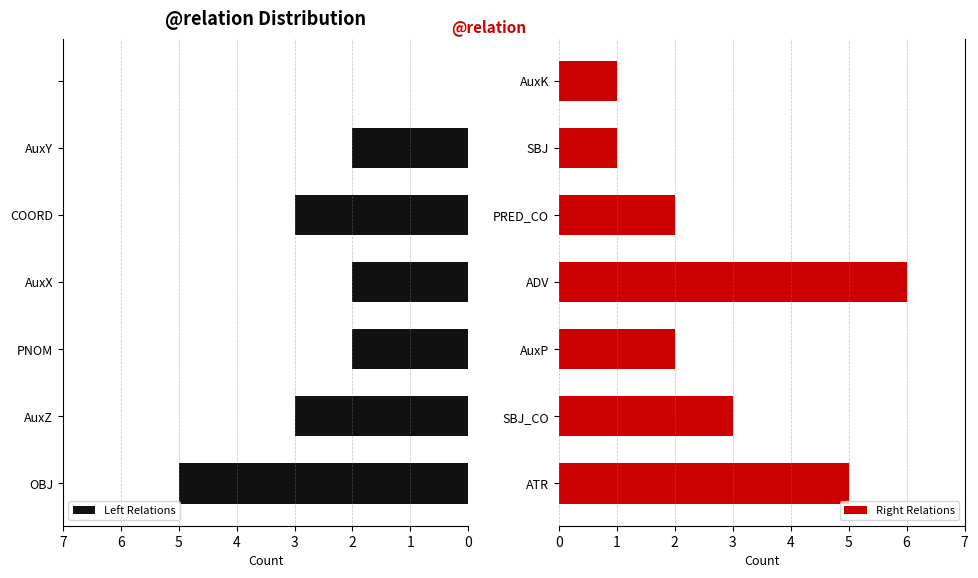

At 0, list the series in order from smallest to largest.

Left Relations, Right Relations